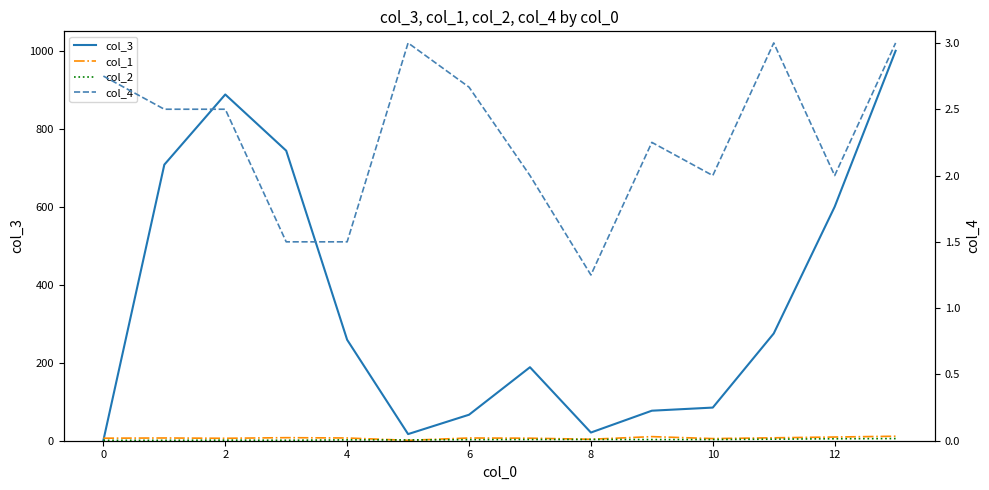

Between 12 and 8, which is larger?

12